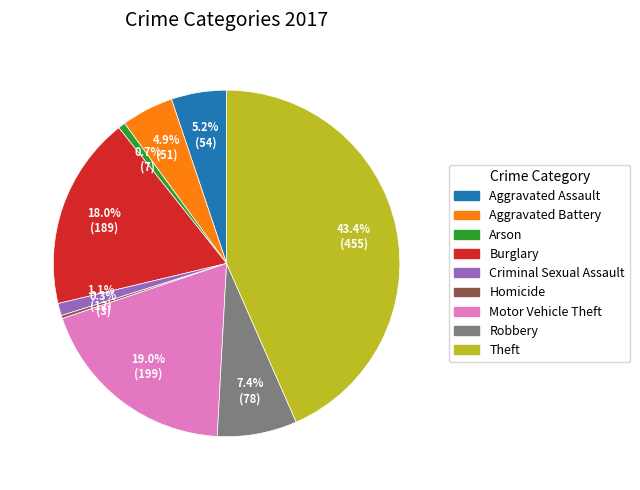

What is the largest slice in the pie chart?

Theft